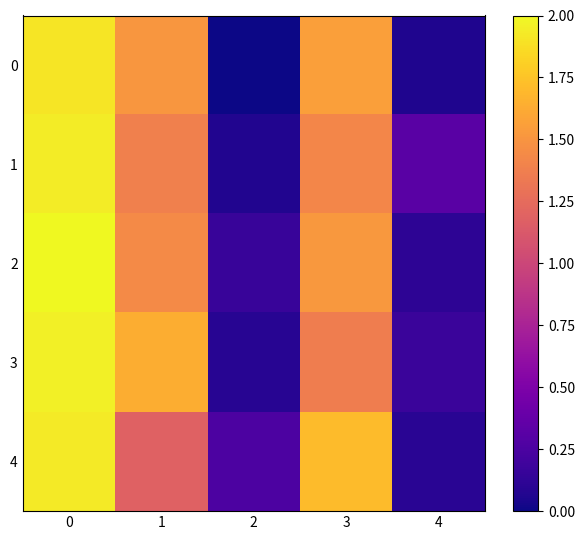

Reading left to right, extract all data points from this chart.

row_0: 0=1.9	1=1.5	2=0.0	3=1.6	4=0.1
row_1: 0=1.9	1=1.4	2=0.1	3=1.4	4=0.3
row_2: 0=2.0	1=1.4	2=0.2	3=1.5	4=0.1
row_3: 0=2.0	1=1.6	2=0.1	3=1.4	4=0.2
row_4: 0=1.9	1=1.2	2=0.3	3=1.7	4=0.1